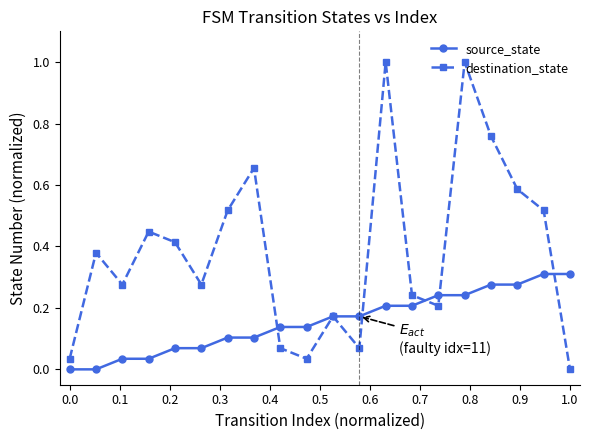

How many interior local valleys does the destination_state series have?

5